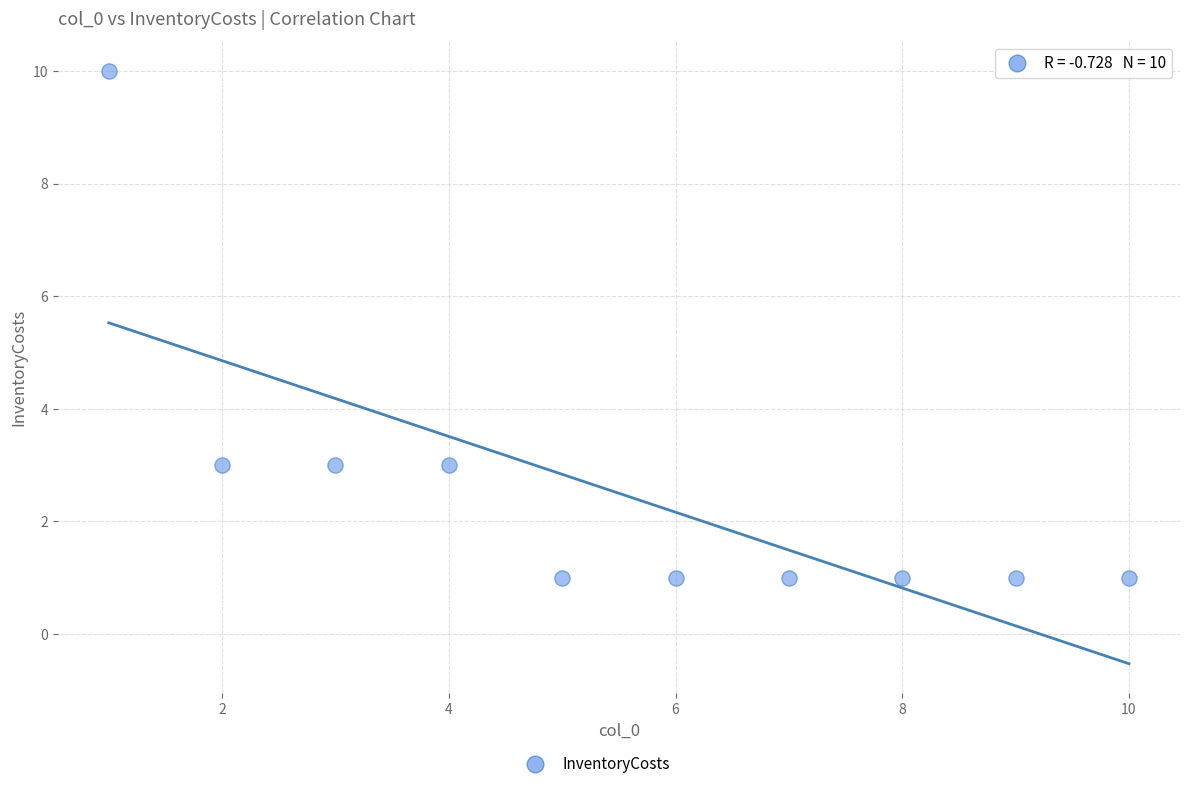

What is the average X value?

6